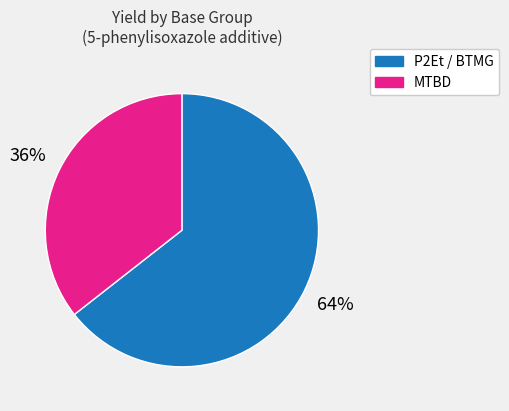

How many segments does this pie chart have?

2